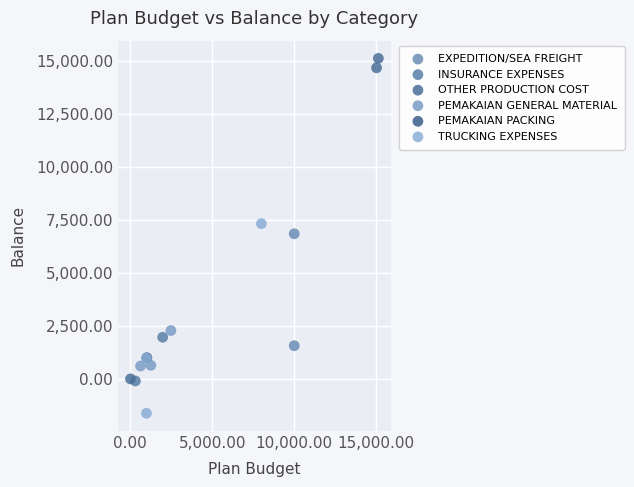

Which series contains the lowest Y value?

TRUCKING EXPENSES